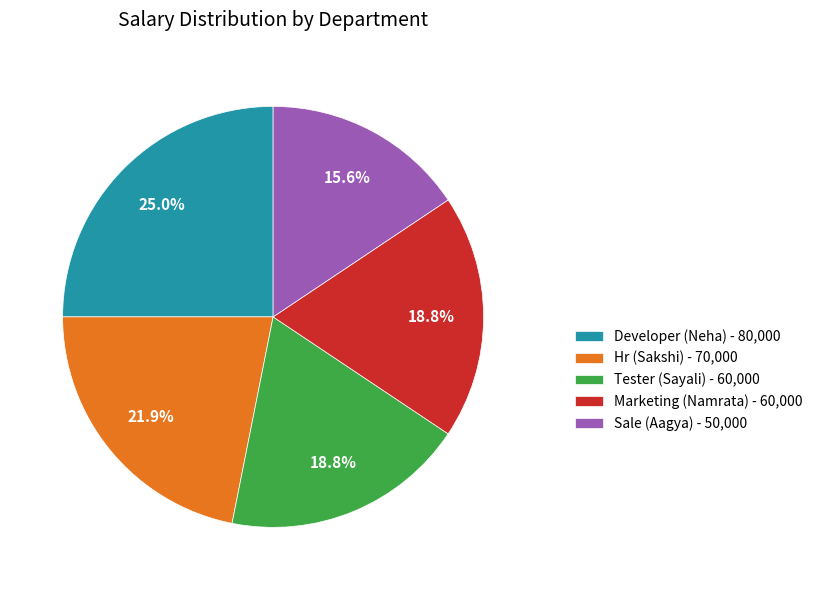

Does Sale (Aagya) account for over 50% of the chart?

No